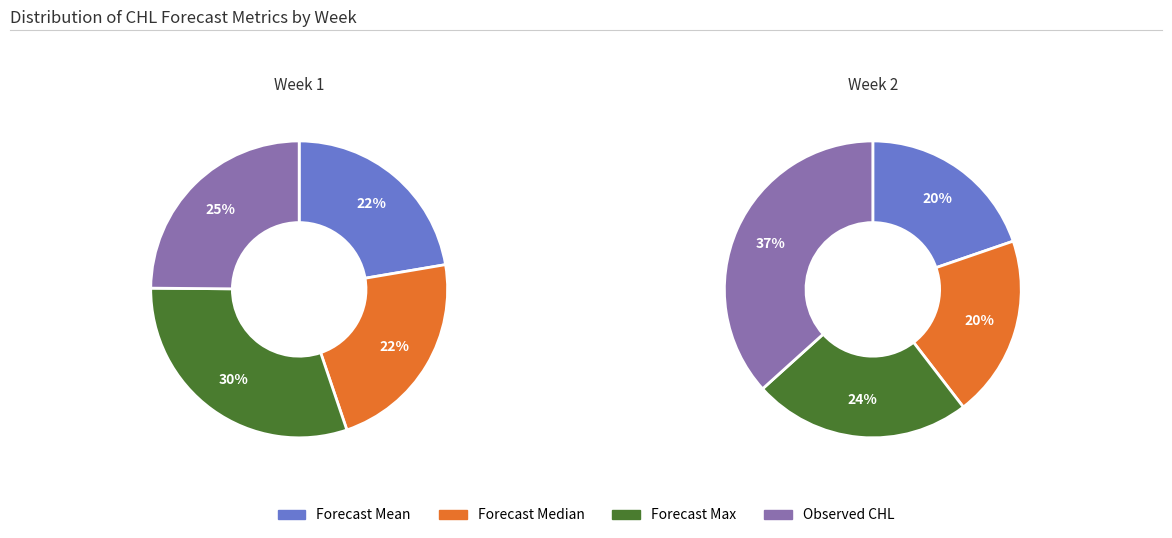

What is the spread (max minus min) of values at Week 2?

2.2